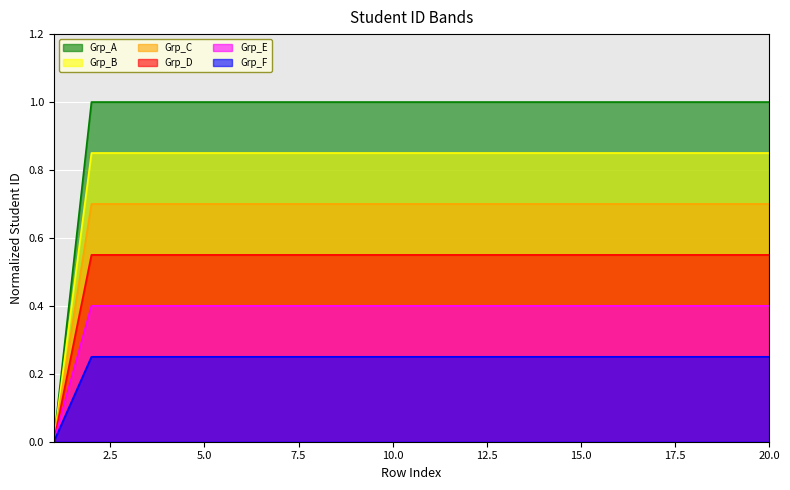

The chart shows a value of 0.6 at 15. True or false?

False